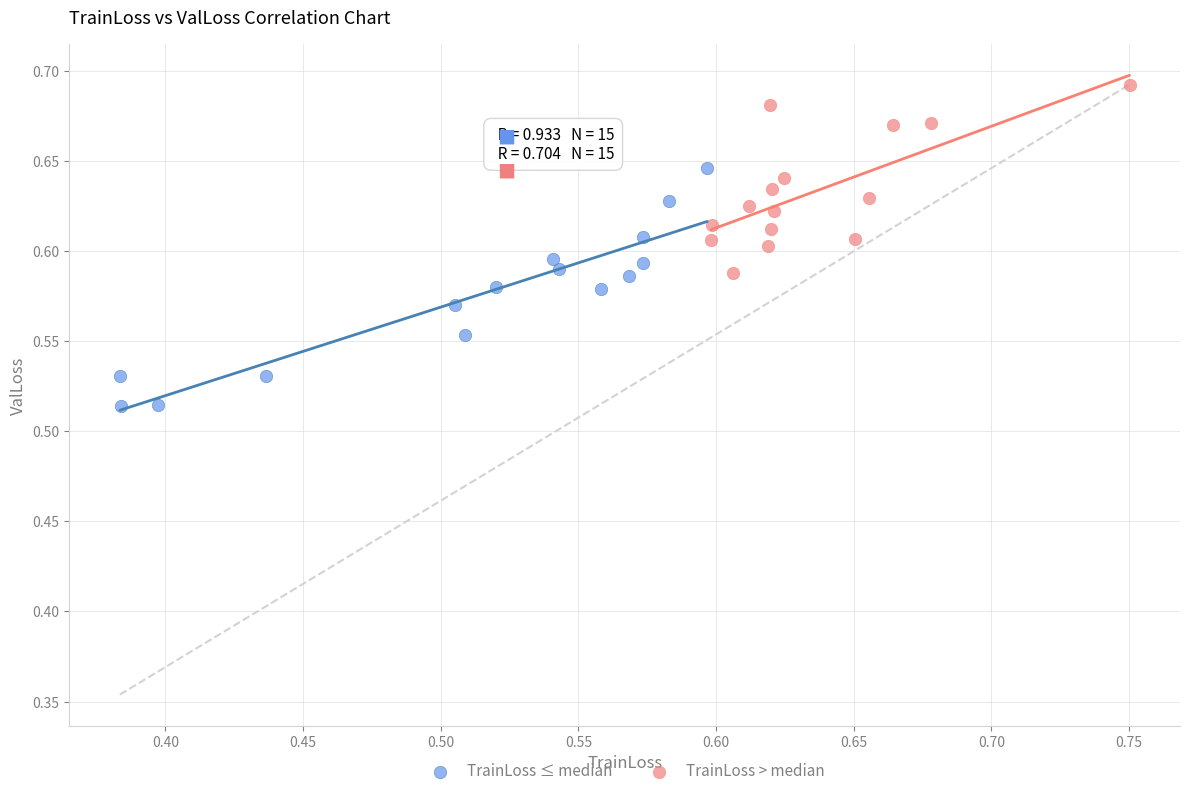

Which series reaches the maximum Y coordinate?

TrainLoss > median